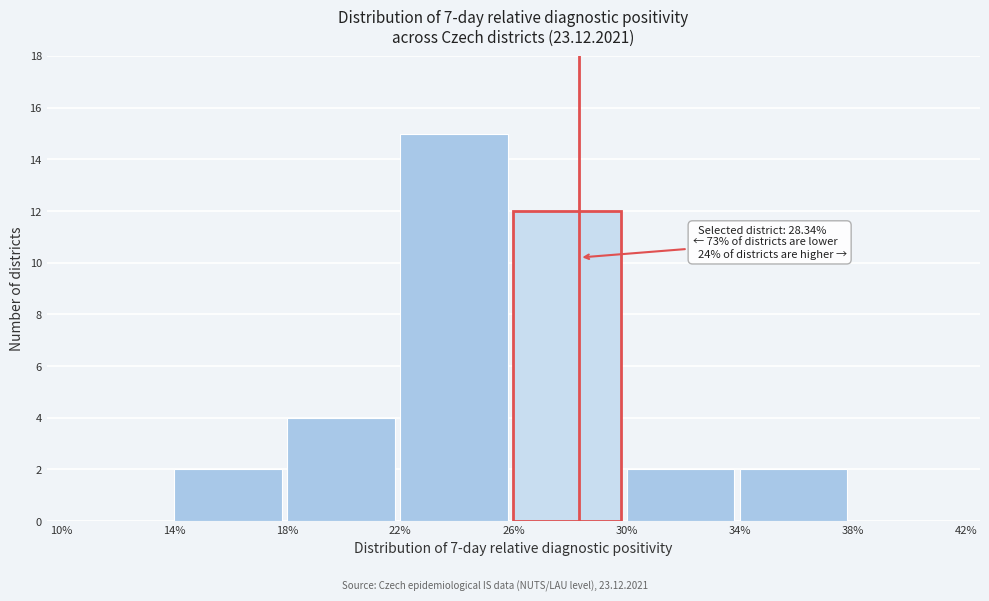

Reading left to right, transcribe all the data shown in this chart.

10%=0	14%=2	18%=4	22%=15	26%=12	30%=2	34%=2	38%=0